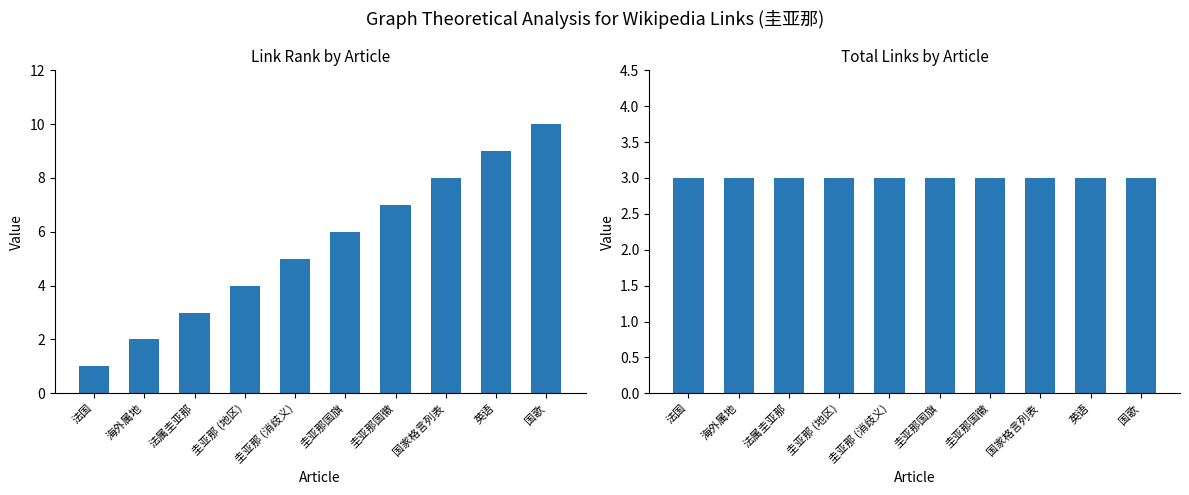

How many categories are shown in the chart?

10